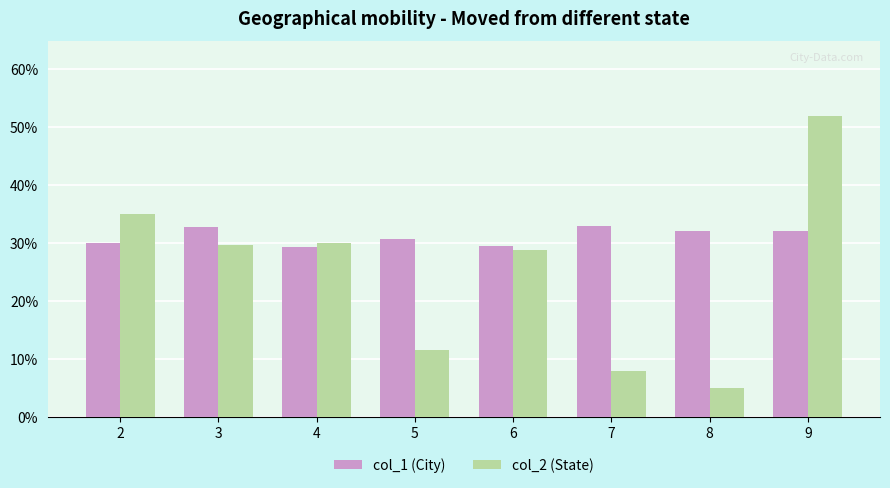

What is the spread (max minus min) of values at 6?

0.7